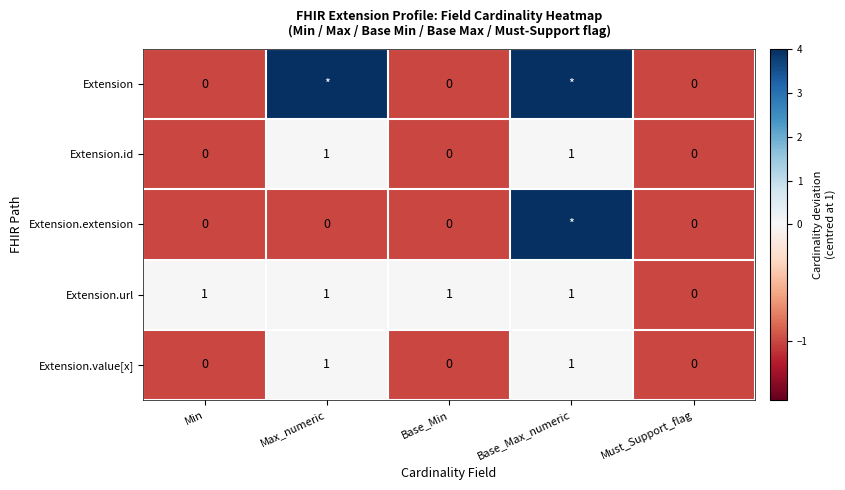

At which label is Extension.url closest to 0?

Must_Support_flag